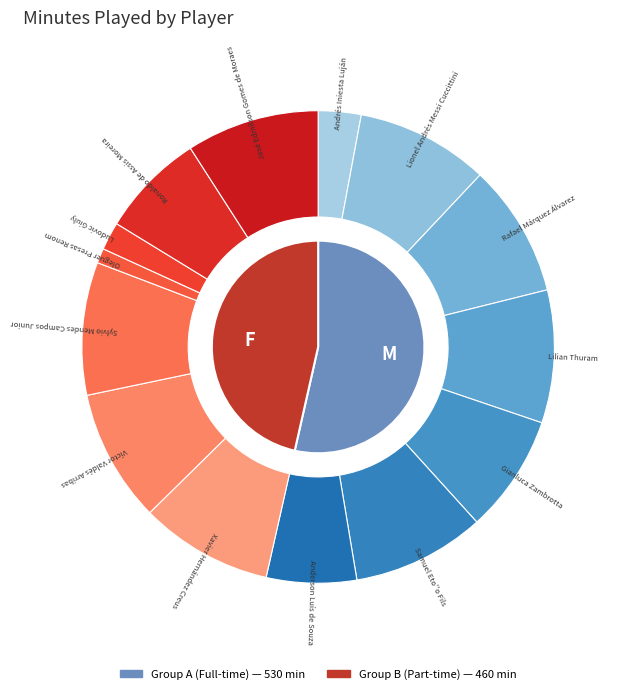

What is the change in value from Gianluca Zambrotta to Víctor Valdés Arribas?

+10